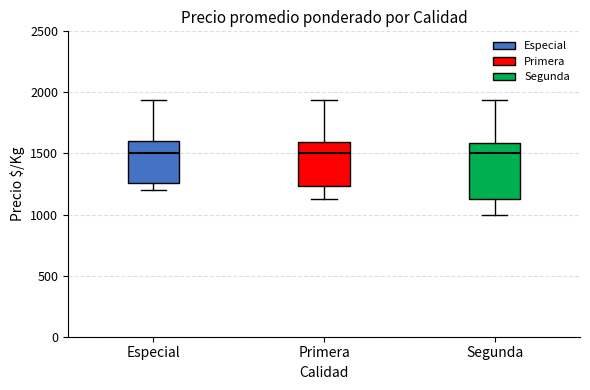

Reading left to right, transcribe this box plot: for each box, give where its median line is, the range the box spans, and where its two whiskers end, as read against the y-axis. The values are not printed on the chart, so give them approximately, as read against the axis.

Especial: median 1500, box 1250 to 1600, whiskers 1200 to 1950
Primera: median 1500, box 1250 to 1600, whiskers 1150 to 1950
Segunda: median 1500, box 1150 to 1600, whiskers 1000 to 1950